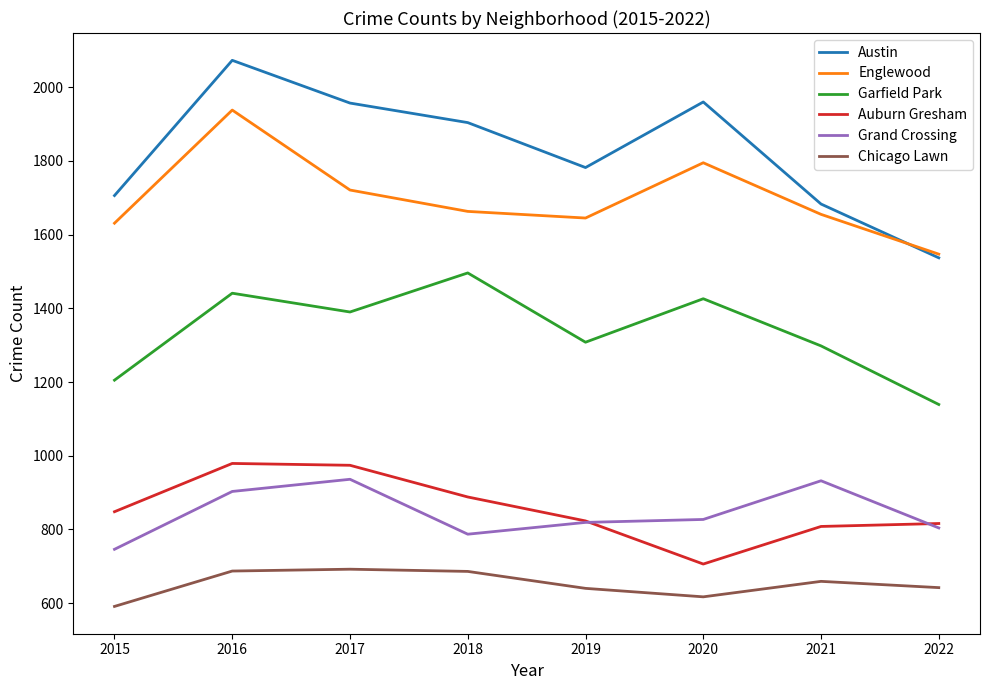

At 2020, list the series in order from largest to smallest.

Austin, Englewood, Garfield Park, Grand Crossing, Auburn Gresham, Chicago Lawn